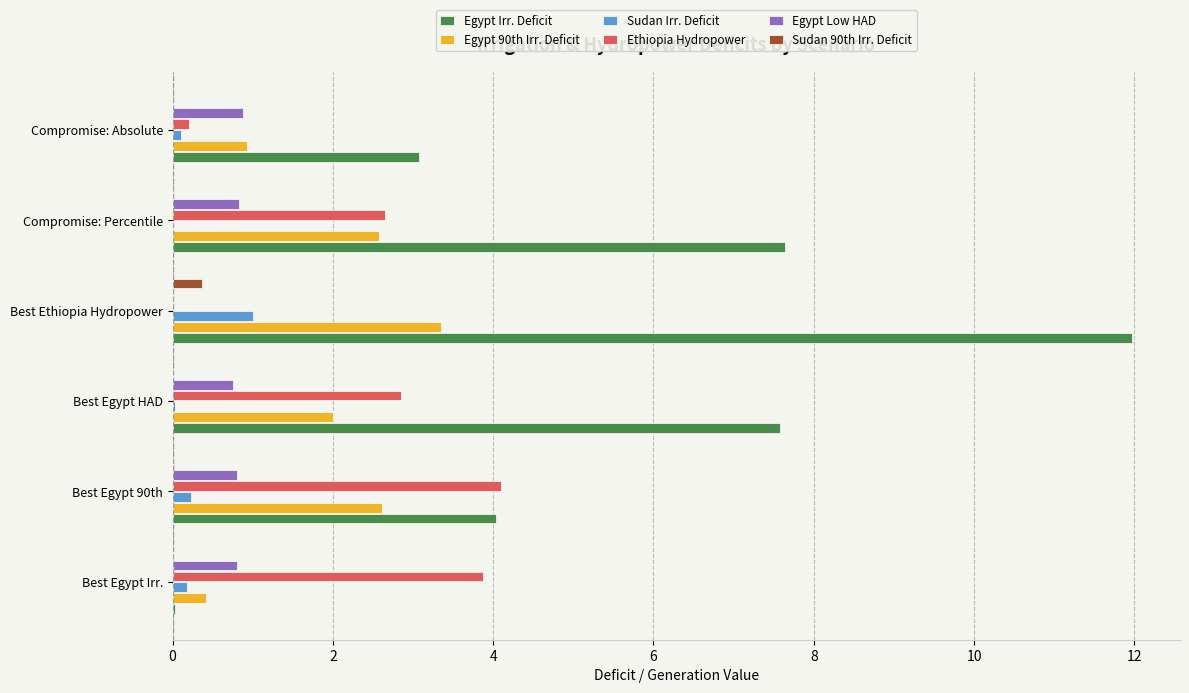

The value of Egypt Low HAD at Compromise: Absolute is 0.9. True or false?

True